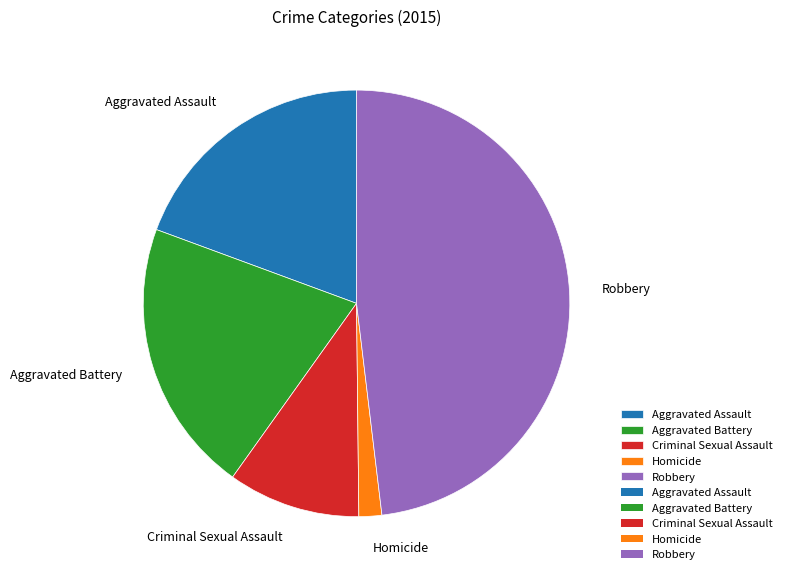

Between Aggravated Assault and Criminal Sexual Assault, which is larger?

Aggravated Assault